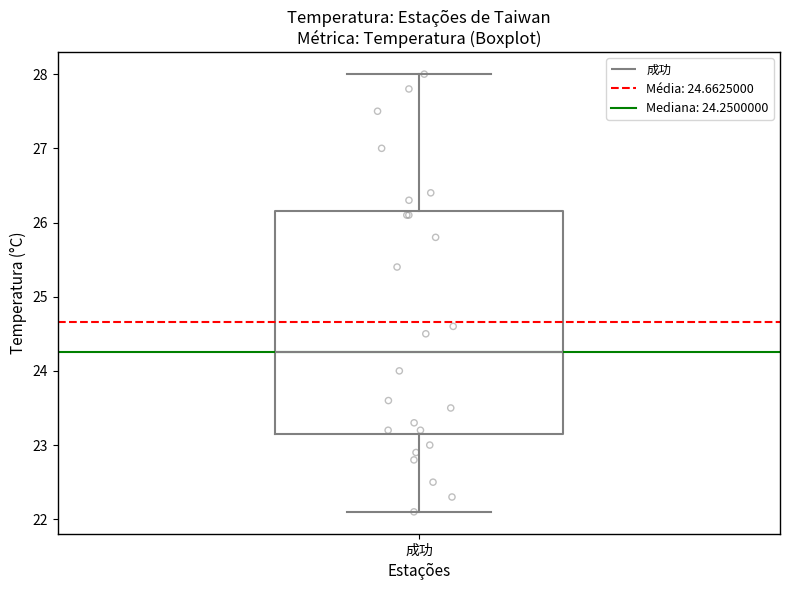

Transcribe this box plot: give where the median line is, the range the box spans, and where the two whiskers end, as read against the y-axis. The values are not printed on the chart, so give them approximately, as read against the axis.

median 24.3, box 23.2 to 26.2, whiskers 22.1 to 28.0